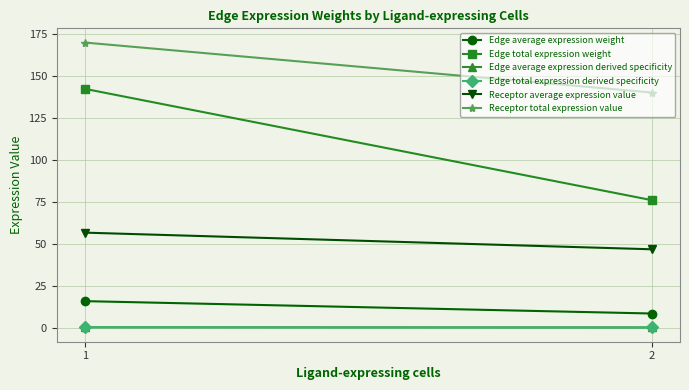

What is the lowest value of the Edge average expression weight series?

8.4